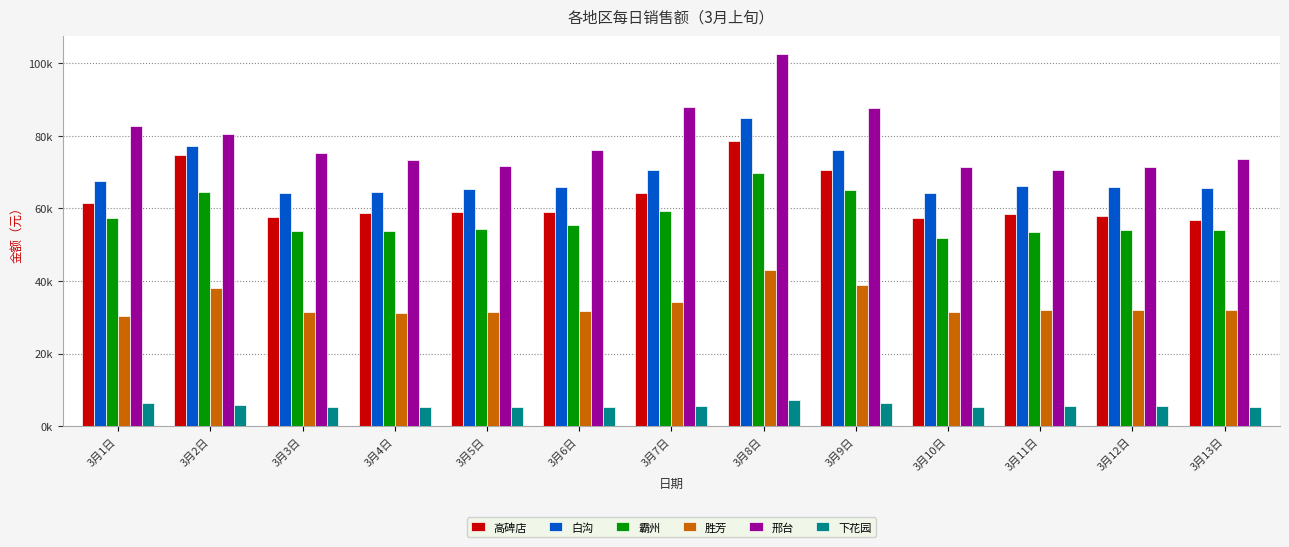

Rank the series at 3月13日 from highest to lowest value.

邢台, 白沟, 高碑店, 霸州, 胜芳, 下花园